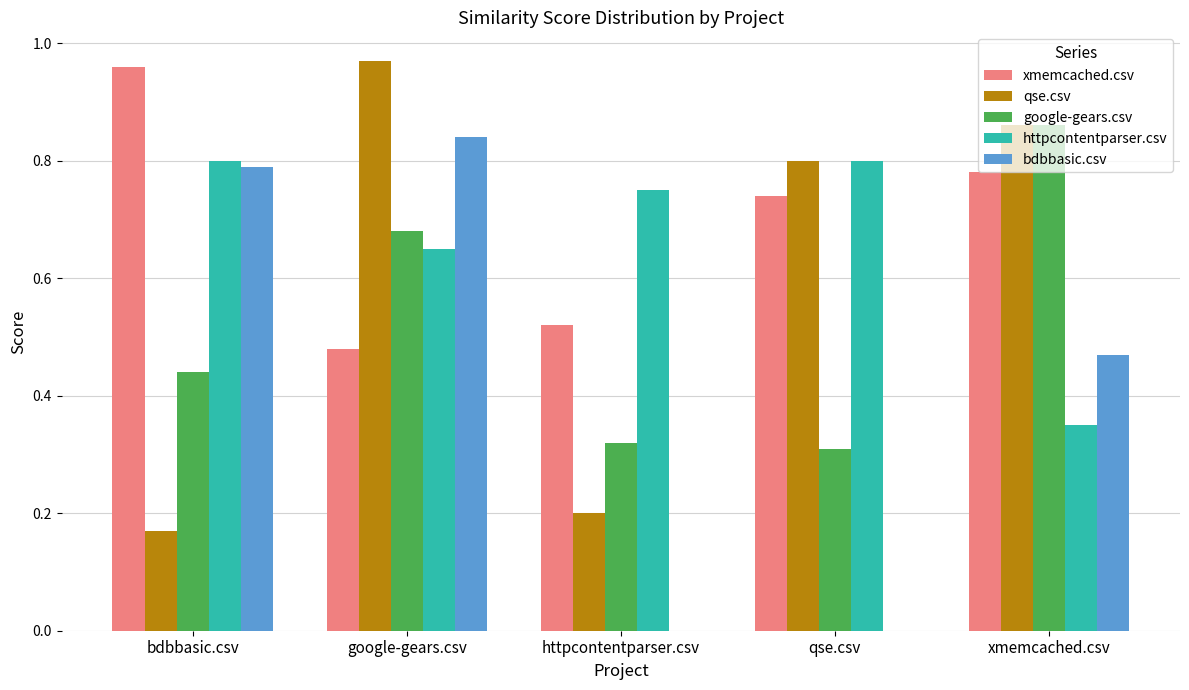

True or false: httpcontentparser.csv has a value of 0.3 at xmemcached.csv.

True